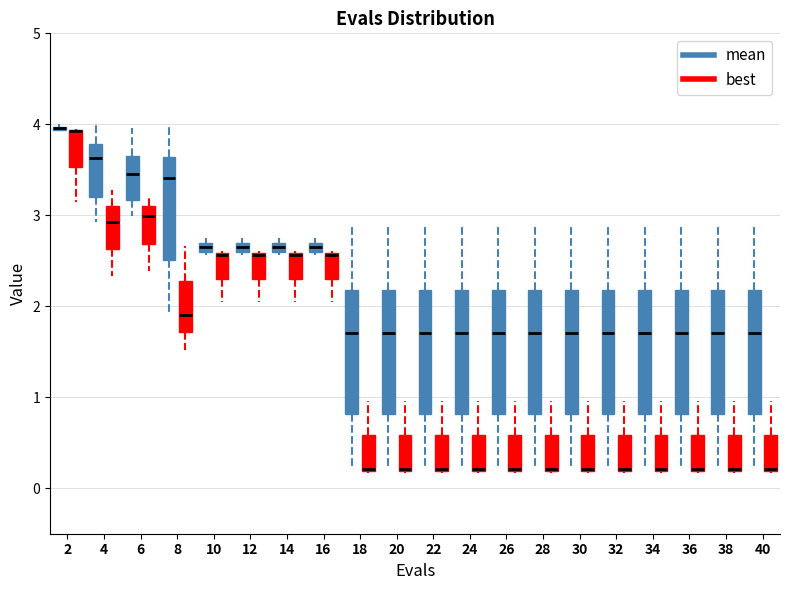

Where is the lower edge of the box for 36 (best) on the y-axis? The values are not printed on the chart, so give them approximately, as read against the axis.

0.2